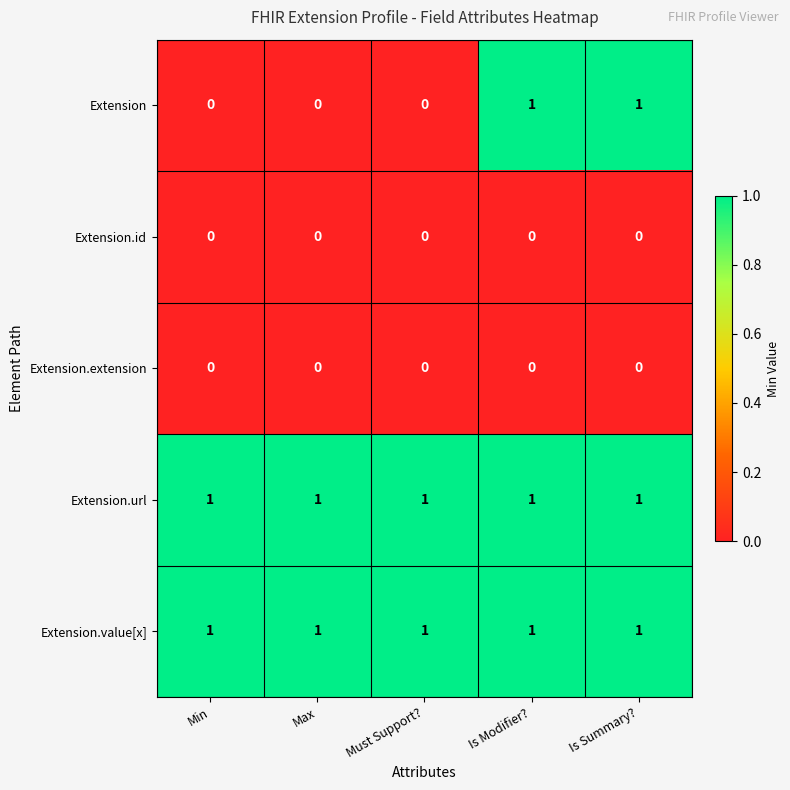

At how many categories does at least one series exceed 0?

5